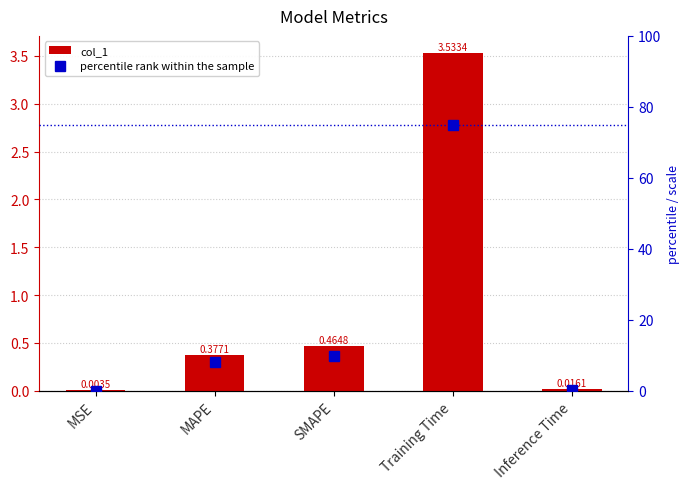

What position from the right is Training Time?

2